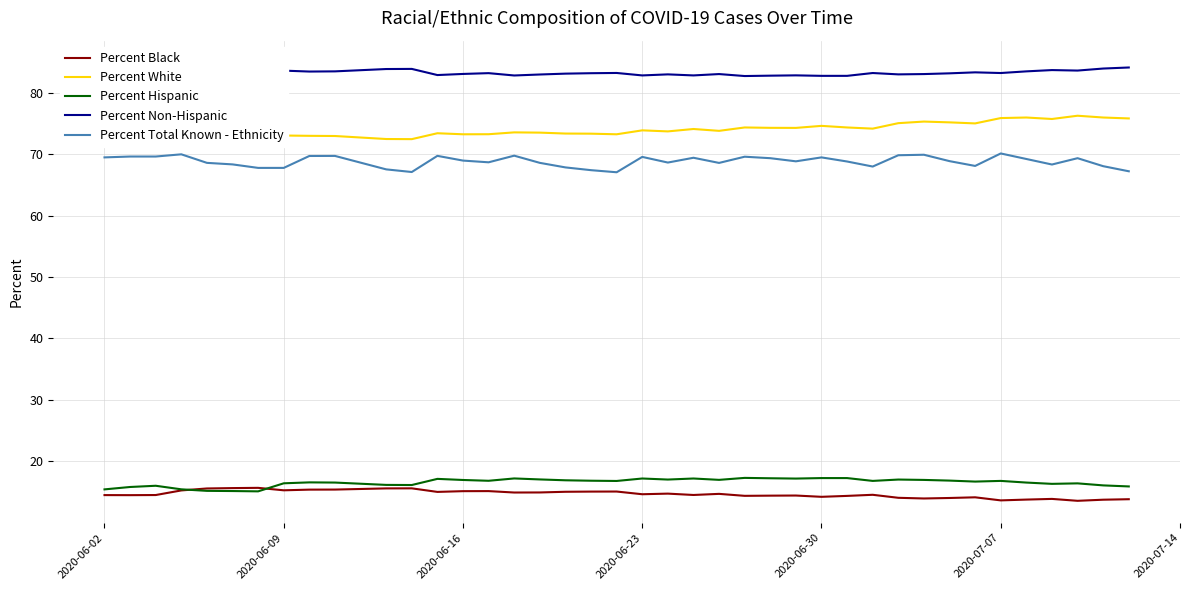

What is the minimum value for Percent Total Known - Ethnicity?

67.0